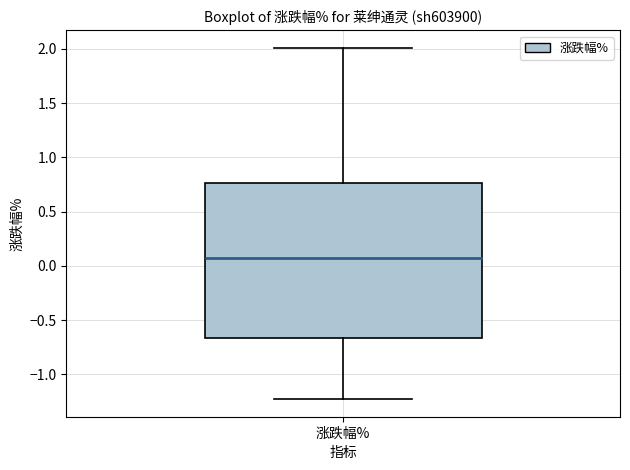

Read this box plot against the y-axis: the position of the median line, the range covered by the box, and the ends of both whiskers. The values are not printed on the chart, so give them approximately, as read against the axis.

median 0.10, box -0.65 to 0.75, whiskers -1.25 to 2.00